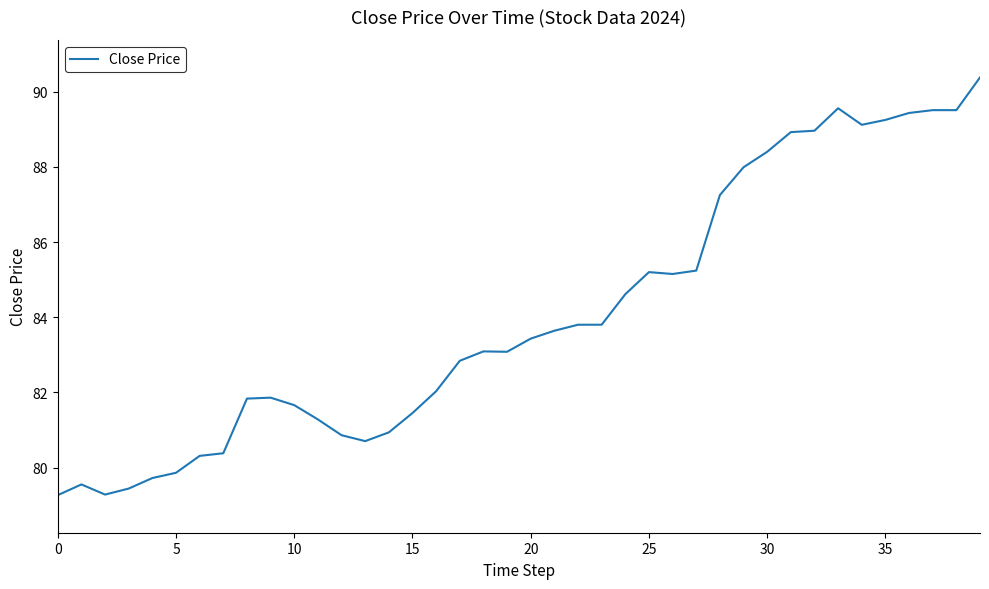

What is the difference between the second highest and minimum values?

10.3